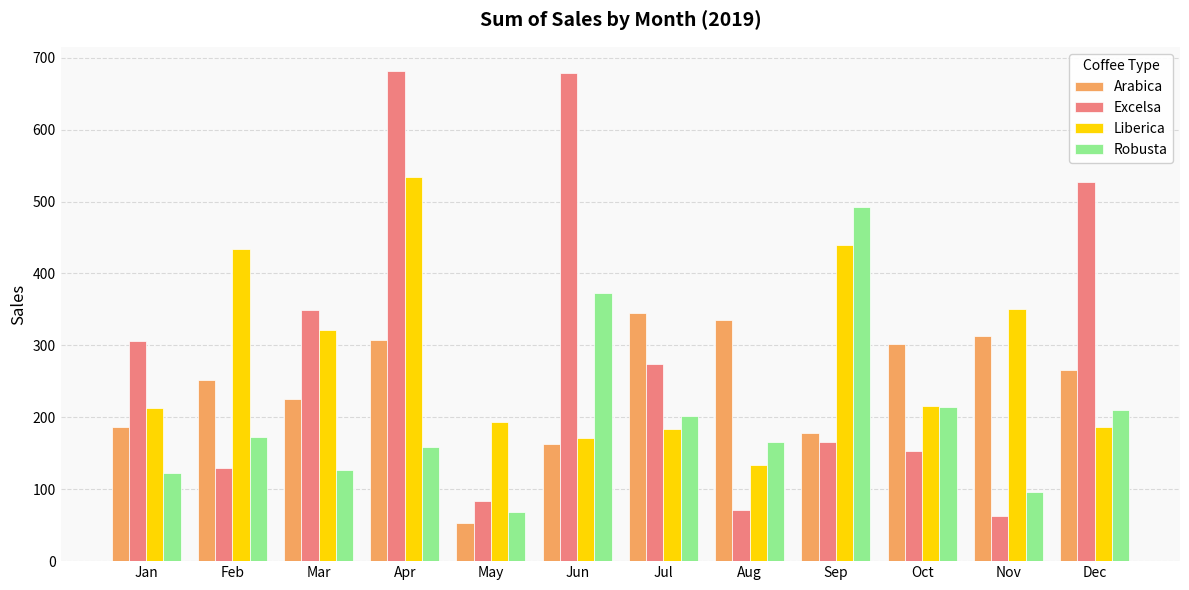

What is the highest value of the Robusta series?

492.9